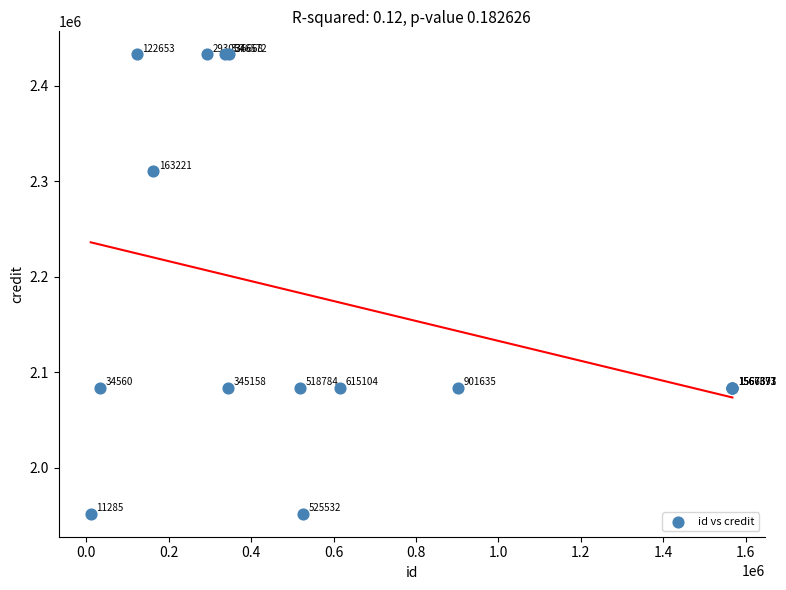

What Y value in the scatter plot is closest to 2192478?

2084040